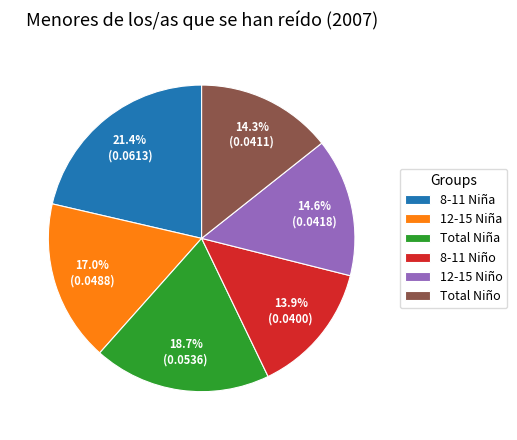

True or false: Total Niña accounts for 28% of the total.

False